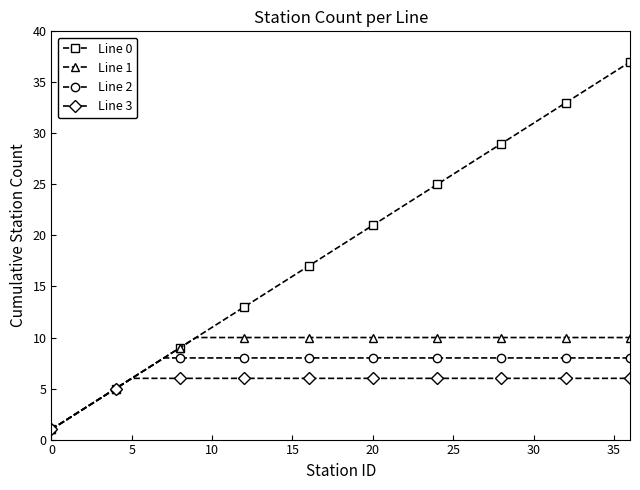

Rank the series by their maximum value, from lowest to highest.

Line 3, Line 2, Line 1, Line 0